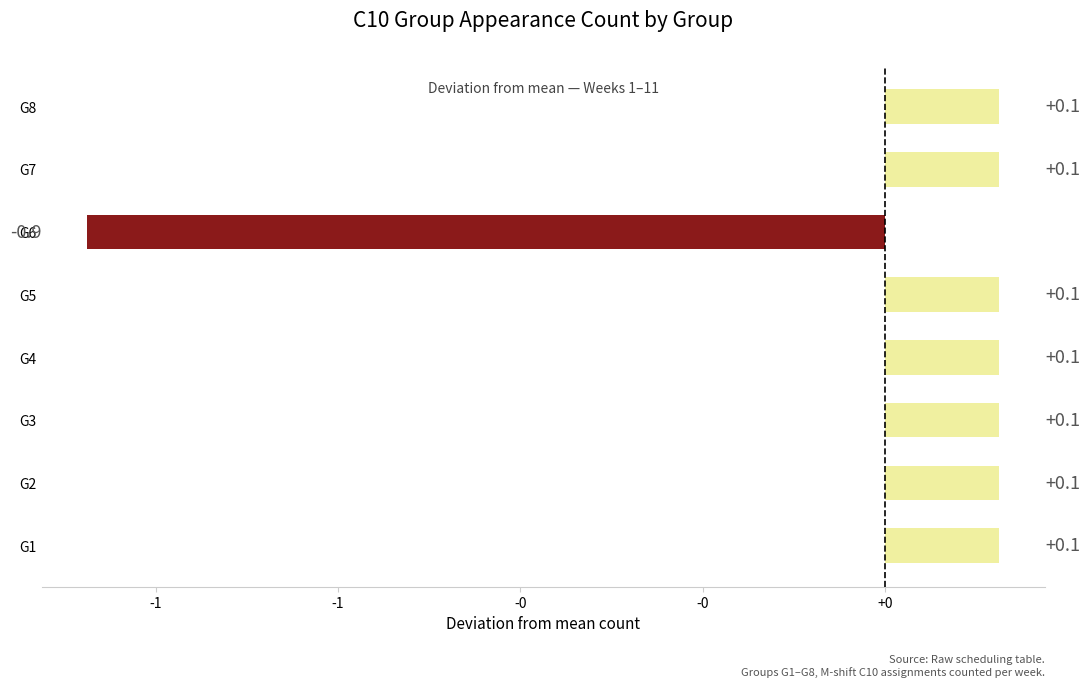

Are the bars horizontal?

Yes